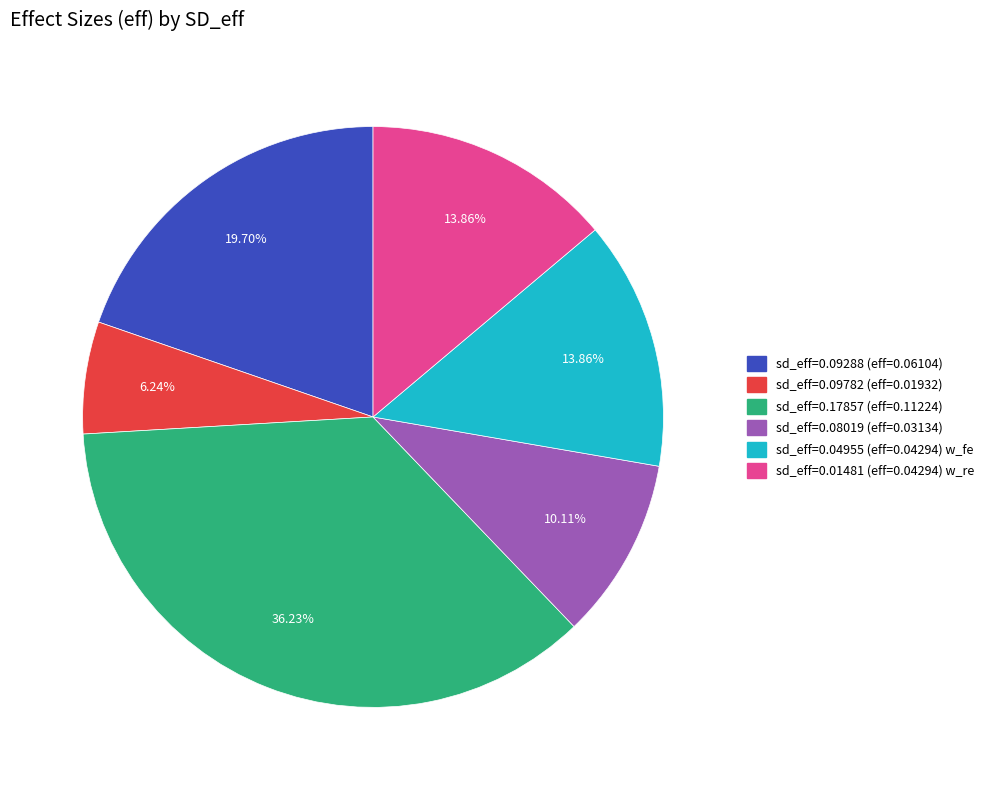

To the nearest percent, what is the average slice percentage?

17%